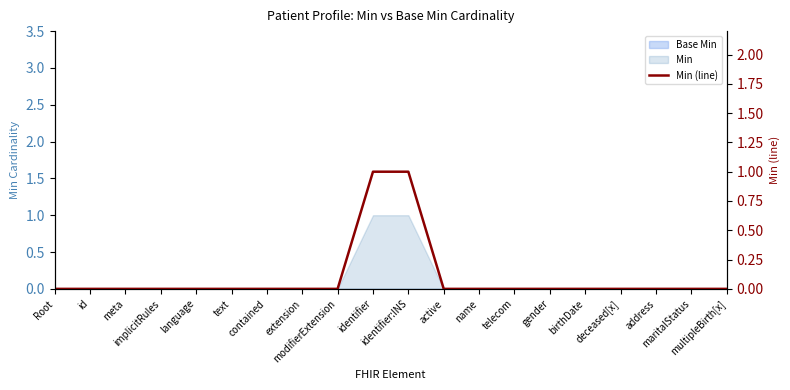

At which category does the chart reach its peak across all series?

identifier